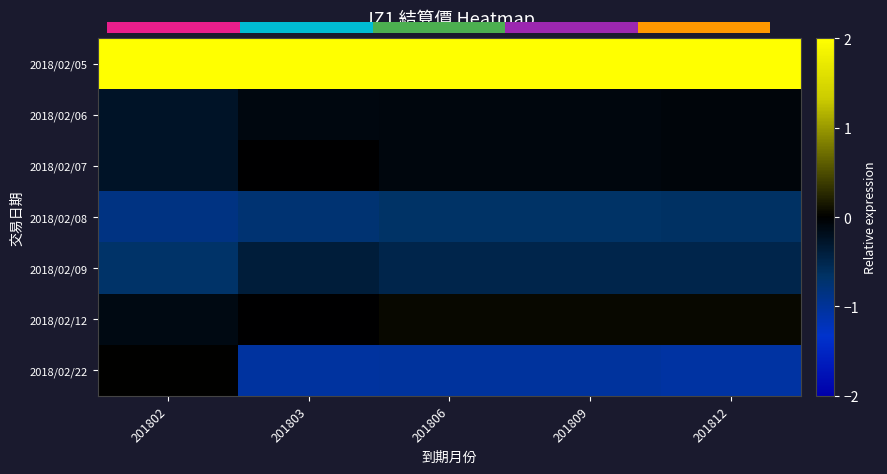

Which has a higher value, 201812 or 201806?

201806